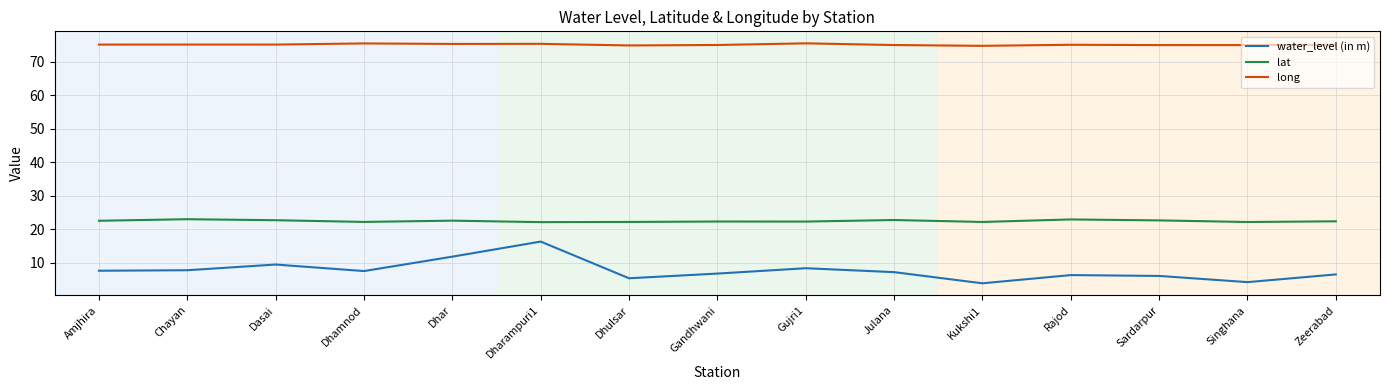

What is the lowest value of the lat series?

22.2